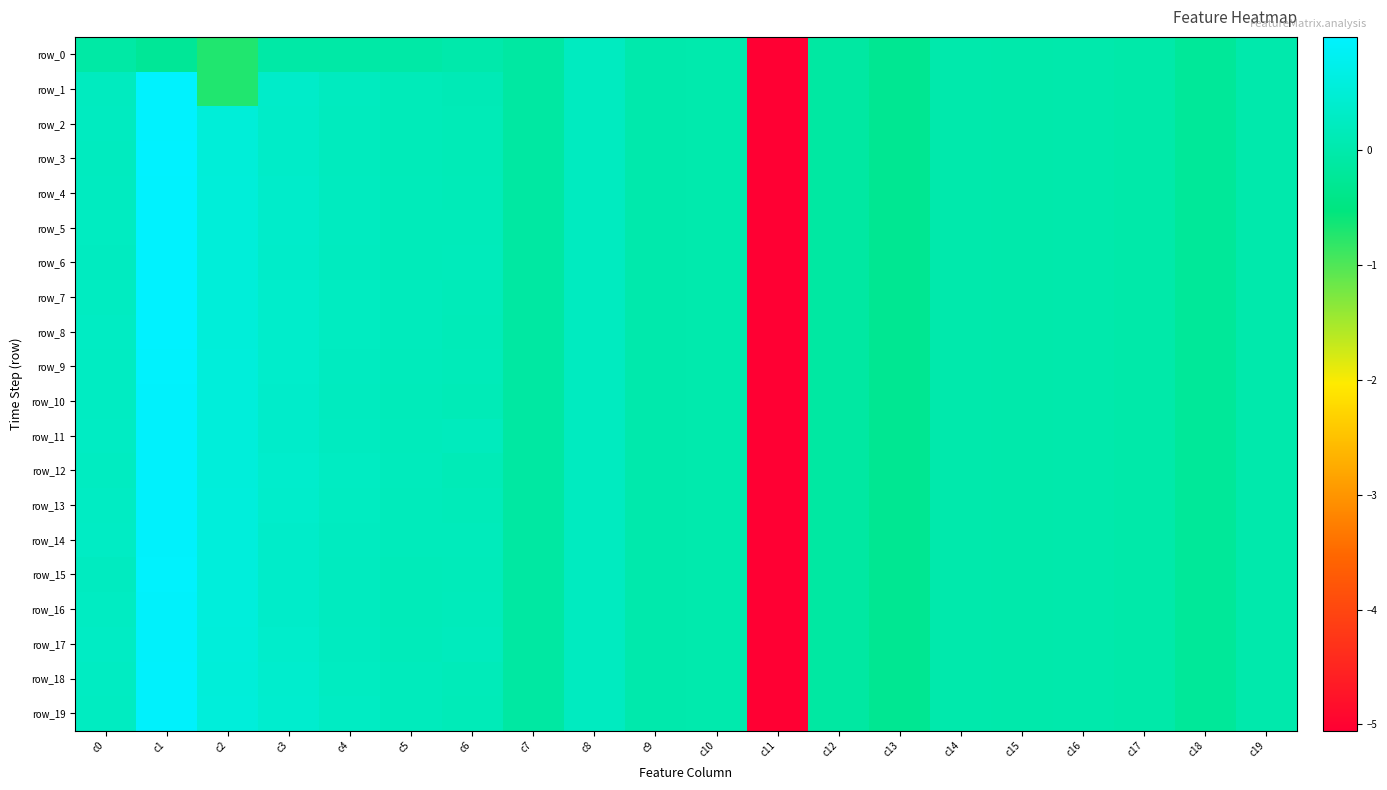

Reading right to left, list all the values displayed in this chart.

row_0: c19=-0.0	c18=-0.2	c17=-0.0	c16=-0.0	c15=-0.0	c14=-0.0	c13=-0.3	c12=-0.1	c11=-5.1	c10=0.0	c9=0.0	c8=0.2	c7=-0.1	c6=-0.0	c5=-0.1	c4=-0.1	c3=-0.1	c2=-0.7	c1=-0.2	c0=-0.1
row_1: c19=-0.0	c18=-0.2	c17=-0.0	c16=-0.0	c15=-0.0	c14=-0.0	c13=-0.3	c12=-0.1	c11=-5.1	c10=0.0	c9=0.0	c8=0.2	c7=-0.1	c6=0.1	c5=0.2	c4=0.2	c3=0.3	c2=-0.7	c1=1.0	c0=0.2
row_2: c19=-0.0	c18=-0.2	c17=-0.0	c16=-0.0	c15=-0.0	c14=-0.0	c13=-0.3	c12=-0.1	c11=-5.1	c10=0.0	c9=0.0	c8=0.2	c7=-0.1	c6=0.1	c5=0.2	c4=0.2	c3=0.3	c2=0.5	c1=1.0	c0=0.2
row_3: c19=-0.0	c18=-0.2	c17=-0.0	c16=-0.0	c15=-0.0	c14=-0.0	c13=-0.3	c12=-0.1	c11=-5.1	c10=0.0	c9=0.0	c8=0.2	c7=-0.1	c6=0.1	c5=0.2	c4=0.2	c3=0.3	c2=0.5	c1=1.0	c0=0.2
row_4: c19=-0.0	c18=-0.2	c17=-0.0	c16=-0.0	c15=-0.0	c14=-0.0	c13=-0.3	c12=-0.1	c11=-5.1	c10=0.0	c9=0.0	c8=0.2	c7=-0.1	c6=0.1	c5=0.2	c4=0.2	c3=0.4	c2=0.5	c1=1.0	c0=0.2
row_5: c19=-0.0	c18=-0.2	c17=-0.0	c16=-0.0	c15=-0.0	c14=-0.0	c13=-0.3	c12=-0.1	c11=-5.1	c10=0.0	c9=0.0	c8=0.2	c7=-0.1	c6=0.2	c5=0.2	c4=0.2	c3=0.4	c2=0.5	c1=1.0	c0=0.3
row_6: c19=-0.0	c18=-0.2	c17=-0.0	c16=-0.0	c15=-0.0	c14=-0.0	c13=-0.3	c12=-0.1	c11=-5.1	c10=0.0	c9=0.0	c8=0.2	c7=-0.1	c6=0.2	c5=0.2	c4=0.2	c3=0.3	c2=0.5	c1=1.0	c0=0.2
row_7: c19=-0.0	c18=-0.2	c17=-0.0	c16=-0.0	c15=-0.0	c14=-0.0	c13=-0.3	c12=-0.1	c11=-5.1	c10=0.0	c9=0.0	c8=0.2	c7=-0.1	c6=0.2	c5=0.2	c4=0.2	c3=0.4	c2=0.5	c1=1.0	c0=0.2
row_8: c19=-0.0	c18=-0.2	c17=-0.0	c16=-0.0	c15=-0.0	c14=-0.0	c13=-0.3	c12=-0.1	c11=-5.1	c10=0.0	c9=0.0	c8=0.2	c7=-0.1	c6=0.1	c5=0.2	c4=0.2	c3=0.4	c2=0.5	c1=1.0	c0=0.3
row_9: c19=-0.0	c18=-0.2	c17=-0.0	c16=-0.0	c15=-0.0	c14=-0.0	c13=-0.3	c12=-0.1	c11=-5.1	c10=0.0	c9=0.0	c8=0.2	c7=-0.1	c6=0.2	c5=0.2	c4=0.2	c3=0.4	c2=0.5	c1=1.0	c0=0.3
row_10: c19=-0.0	c18=-0.2	c17=-0.0	c16=-0.0	c15=-0.0	c14=-0.0	c13=-0.3	c12=-0.1	c11=-5.1	c10=0.0	c9=0.0	c8=0.2	c7=-0.1	c6=0.1	c5=0.2	c4=0.2	c3=0.4	c2=0.5	c1=0.9	c0=0.3
row_11: c19=-0.0	c18=-0.2	c17=-0.0	c16=-0.0	c15=-0.0	c14=-0.0	c13=-0.3	c12=-0.1	c11=-5.1	c10=0.0	c9=0.0	c8=0.2	c7=-0.1	c6=0.2	c5=0.2	c4=0.2	c3=0.4	c2=0.5	c1=0.9	c0=0.3
row_12: c19=-0.0	c18=-0.2	c17=-0.0	c16=-0.0	c15=-0.0	c14=-0.0	c13=-0.3	c12=-0.1	c11=-5.1	c10=0.0	c9=0.0	c8=0.2	c7=-0.1	c6=0.1	c5=0.2	c4=0.3	c3=0.4	c2=0.5	c1=0.9	c0=0.3
row_13: c19=-0.0	c18=-0.2	c17=-0.0	c16=-0.0	c15=-0.0	c14=-0.0	c13=-0.3	c12=-0.1	c11=-5.1	c10=0.0	c9=0.0	c8=0.2	c7=-0.1	c6=0.2	c5=0.2	c4=0.2	c3=0.4	c2=0.6	c1=0.9	c0=0.3
row_14: c19=-0.0	c18=-0.2	c17=-0.0	c16=-0.0	c15=-0.0	c14=-0.0	c13=-0.3	c12=-0.1	c11=-5.1	c10=0.0	c9=0.0	c8=0.2	c7=-0.1	c6=0.2	c5=0.2	c4=0.2	c3=0.3	c2=0.6	c1=0.9	c0=0.3
row_15: c19=-0.0	c18=-0.2	c17=-0.0	c16=-0.0	c15=-0.0	c14=-0.0	c13=-0.3	c12=-0.1	c11=-5.1	c10=0.0	c9=0.0	c8=0.2	c7=-0.1	c6=0.2	c5=0.2	c4=0.2	c3=0.3	c2=0.6	c1=1.0	c0=0.2
row_16: c19=-0.0	c18=-0.2	c17=-0.0	c16=-0.0	c15=-0.0	c14=-0.0	c13=-0.3	c12=-0.1	c11=-5.1	c10=0.0	c9=0.0	c8=0.2	c7=-0.1	c6=0.2	c5=0.2	c4=0.2	c3=0.3	c2=0.6	c1=0.9	c0=0.3
row_17: c19=-0.0	c18=-0.2	c17=-0.0	c16=-0.0	c15=-0.0	c14=-0.0	c13=-0.3	c12=-0.1	c11=-5.1	c10=0.0	c9=0.0	c8=0.2	c7=-0.1	c6=0.2	c5=0.2	c4=0.2	c3=0.4	c2=0.5	c1=0.9	c0=0.3
row_18: c19=-0.0	c18=-0.2	c17=-0.0	c16=-0.0	c15=-0.0	c14=-0.0	c13=-0.3	c12=-0.1	c11=-5.1	c10=0.0	c9=0.0	c8=0.2	c7=-0.1	c6=0.2	c5=0.2	c4=0.3	c3=0.4	c2=0.5	c1=0.9	c0=0.3
row_19: c19=-0.0	c18=-0.2	c17=-0.0	c16=-0.0	c15=-0.0	c14=-0.0	c13=-0.3	c12=-0.1	c11=-5.1	c10=0.0	c9=0.0	c8=0.2	c7=-0.1	c6=0.1	c5=0.2	c4=0.3	c3=0.4	c2=0.5	c1=0.9	c0=0.2